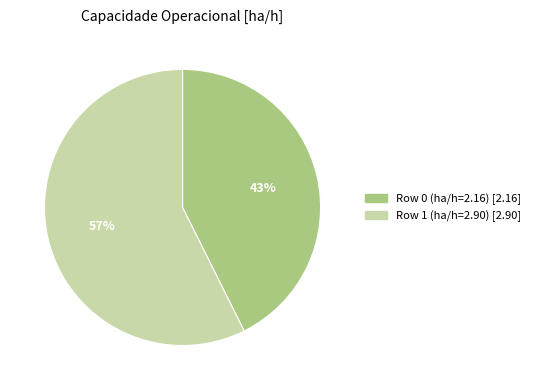

To the nearest percent, what is the combined percentage of Row 0 and Row 1?

100%